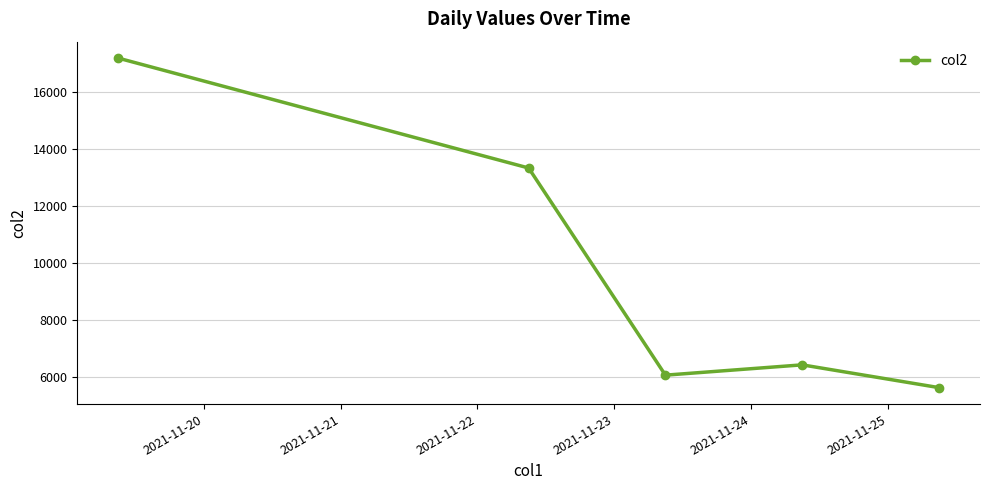

How many points are lower than both their immediate neighbors (excluding endpoints)?

1